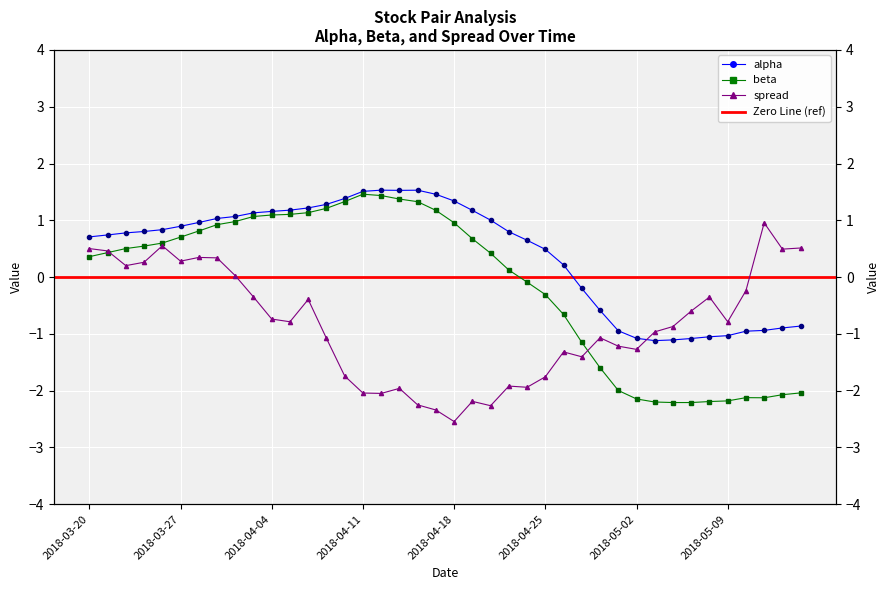

Which series has the largest total across all categories?

alpha